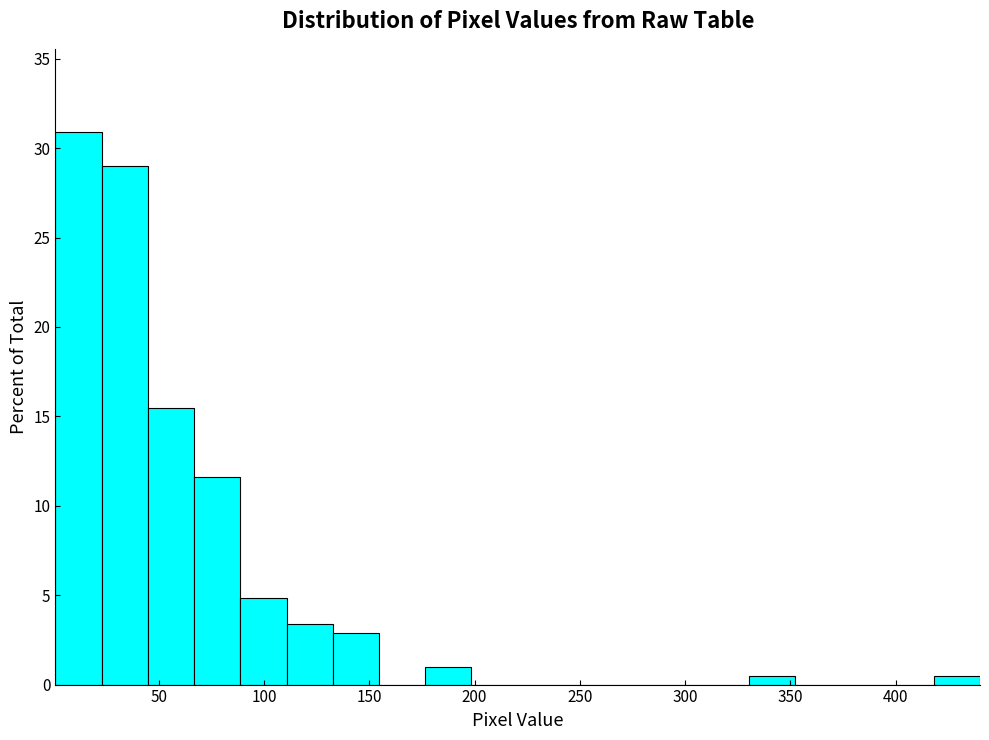

Reading left to right, transcribe this chart: for each bar, give the range it covers on the x-axis and its height. Neither the bar edges nor the heights are printed on the chart, so give them approximately, as read against the axes.

0 to 25: 31.0
25 to 45: 29.0
45 to 65: 15.5
65 to 90: 11.5
90 to 110: 5.0
110 to 135: 3.5
135 to 155: 3.0
155 to 175: 0
175 to 200: 1.0
200 to 220: 0
220 to 240: 0
240 to 265: 0
265 to 285: 0
285 to 310: 0
310 to 330: 0
330 to 350: under 0.5
350 to 375: 0
375 to 395: 0
395 to 420: 0
420 to 440: under 0.5